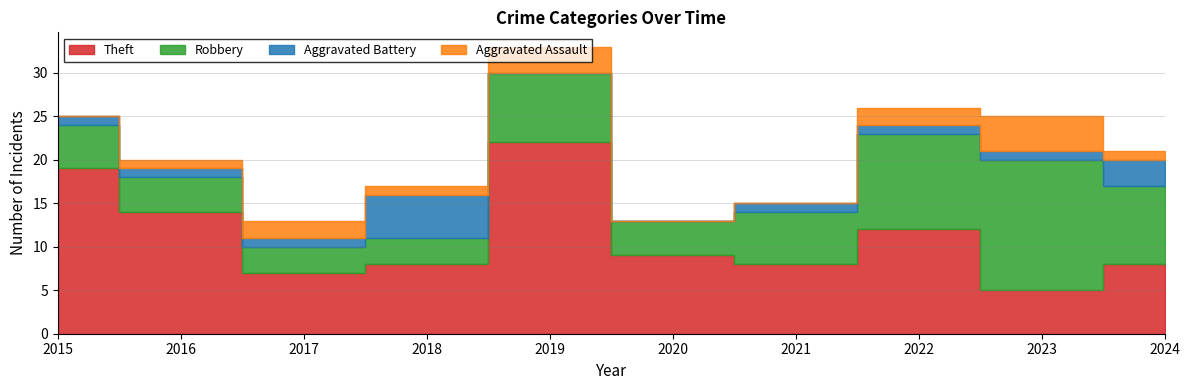

What is the total value across all series at 2020?

13